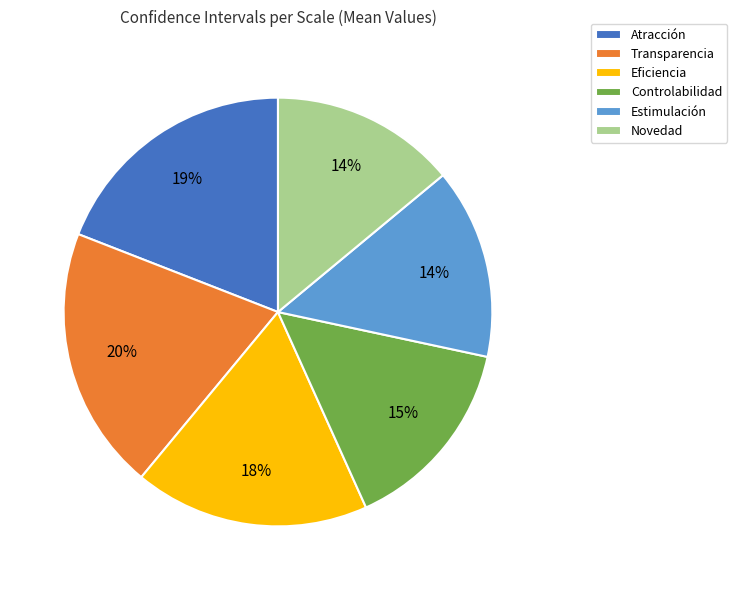

How many slices are in this pie chart?

6